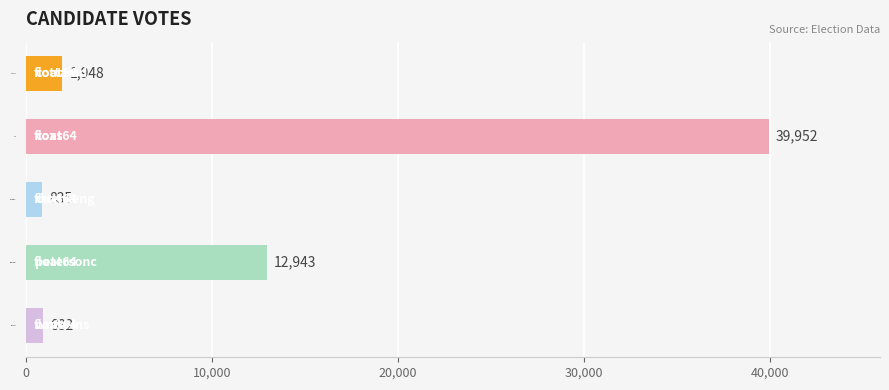

What is the change in value from duerdeng to petersonc?

+12108